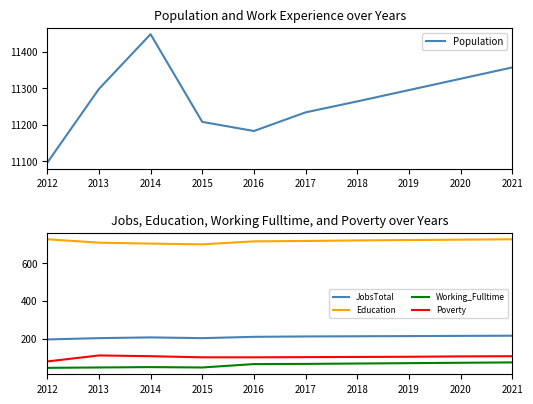

What is the difference between the Population values at 2016 and 2018?

81